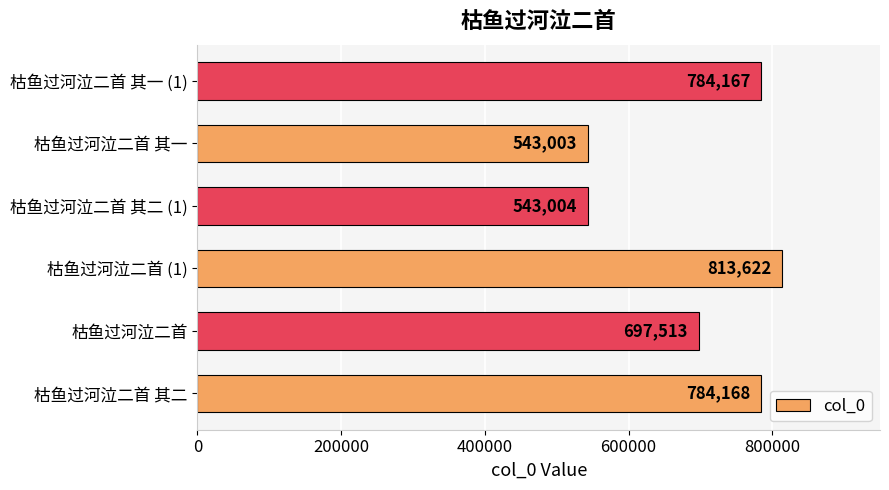

Rank the categories by value from lowest to highest.

枯鱼过河泣二首 其一, 枯鱼过河泣二首 其二 (1), 枯鱼过河泣二首, 枯鱼过河泣二首 其一 (1), 枯鱼过河泣二首 其二, 枯鱼过河泣二首 (1)